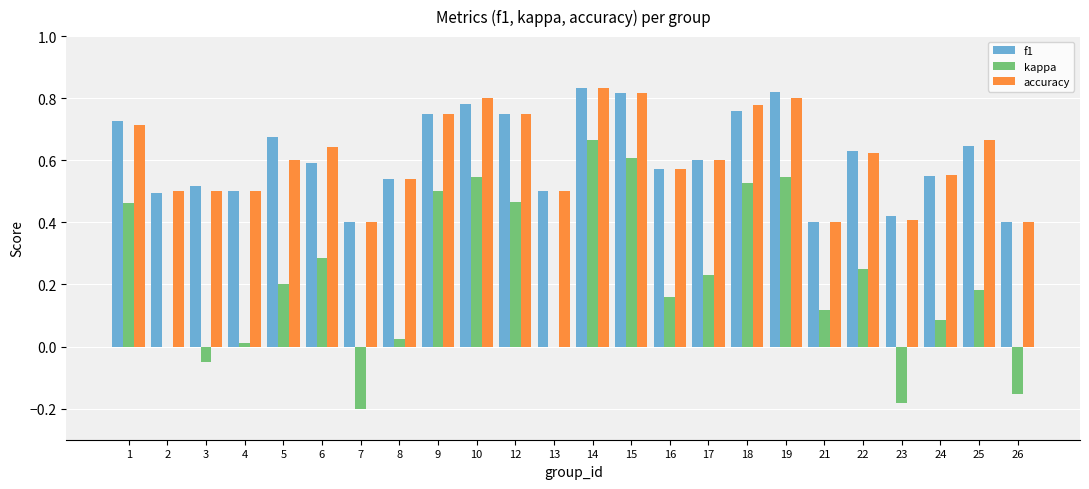

Count the number of data series in this chart.

3